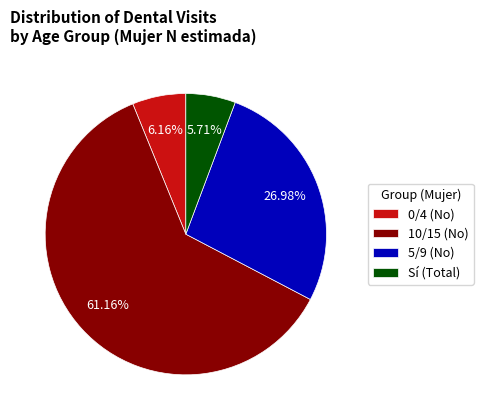

What is the largest slice in the pie chart?

10/15 (No)